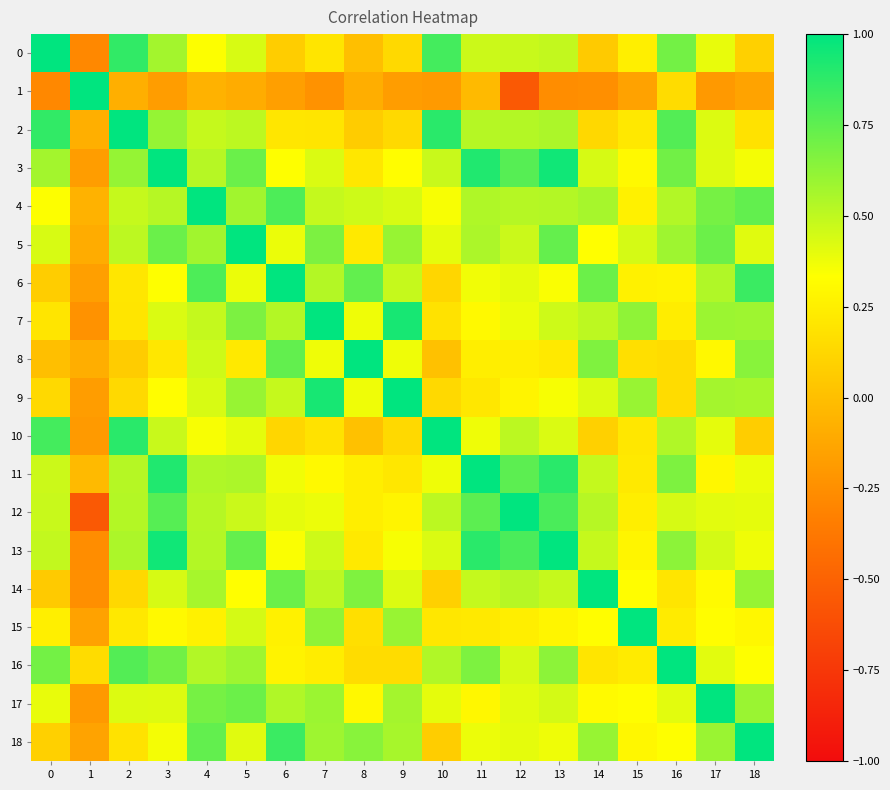

List the series in order of their peak value, highest first.

0, 1, 2, 3, 4, 5, 6, 7, 8, 9, 10, 11, 12, 13, 14, 15, 16, 17, 18